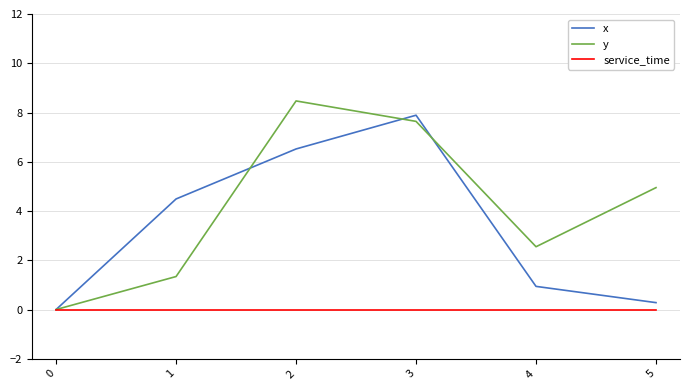

In y, how many points are higher than both neighbors (excluding endpoints)?

1